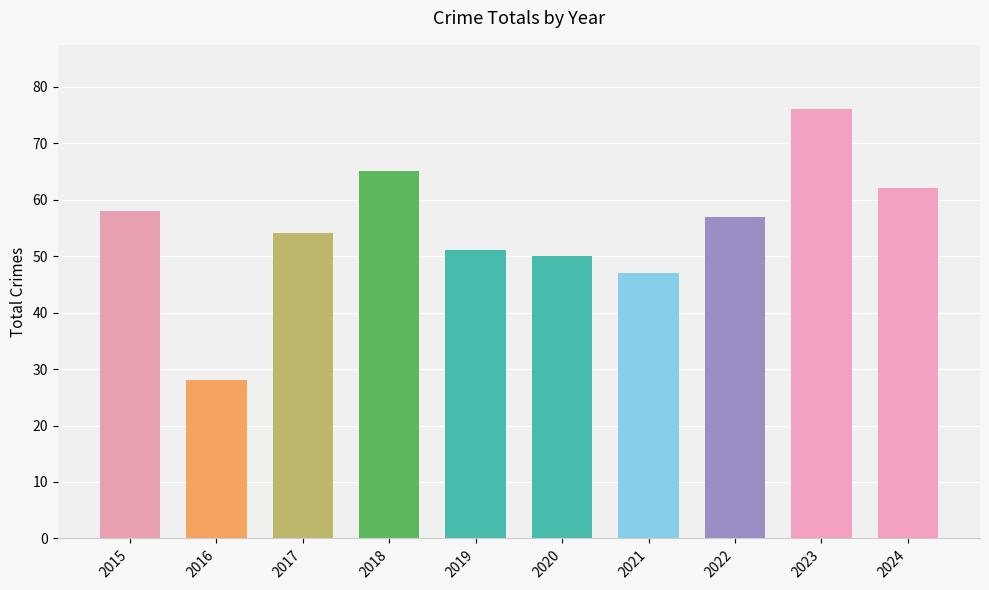

The chart shows a value of 20 at 2020. True or false?

False